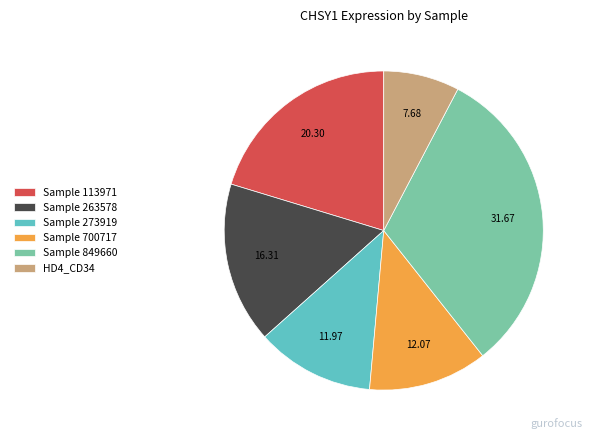

How many segments does this pie chart have?

6